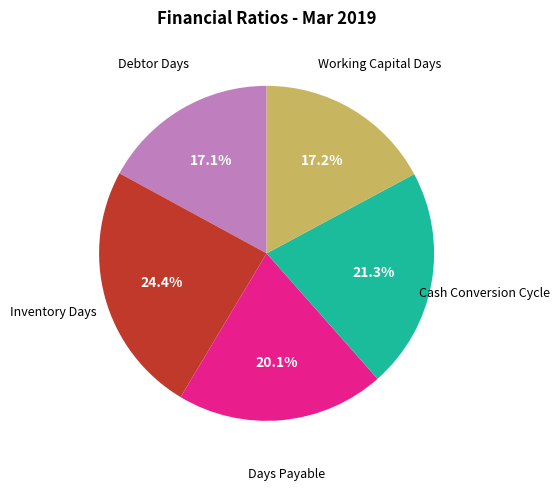

To the nearest percent, what is the average slice percentage?

20%